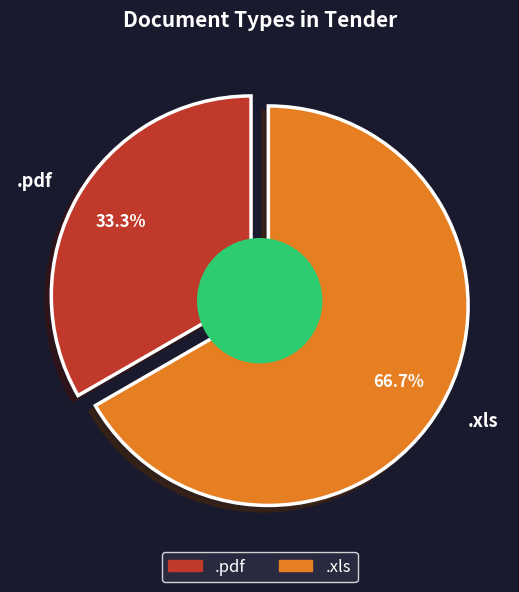

Is it true that .xls is 57% of the pie?

False